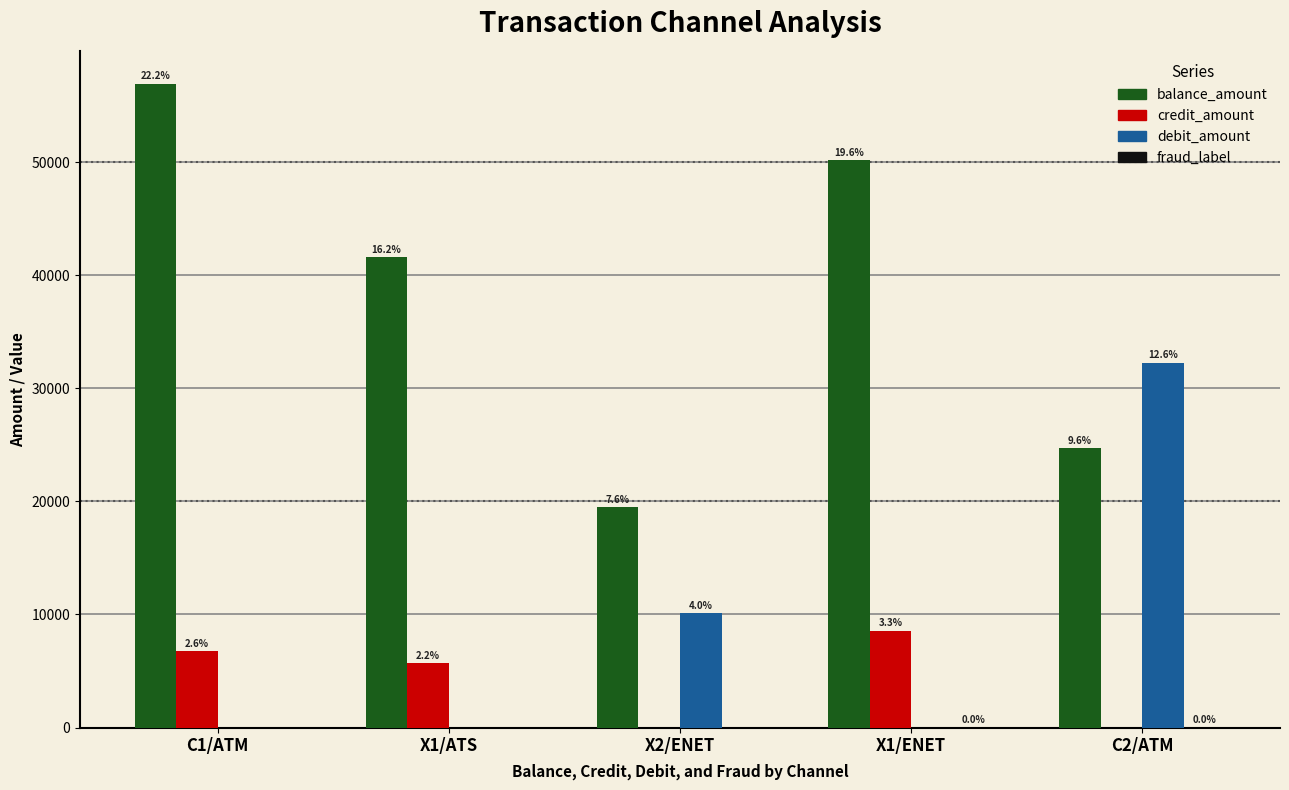

Are the bars horizontal?

No